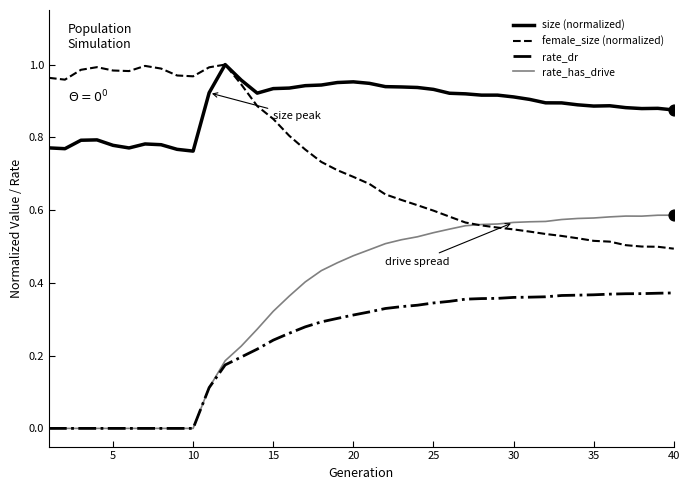

Which series has the largest total across all categories?

size (normalized)